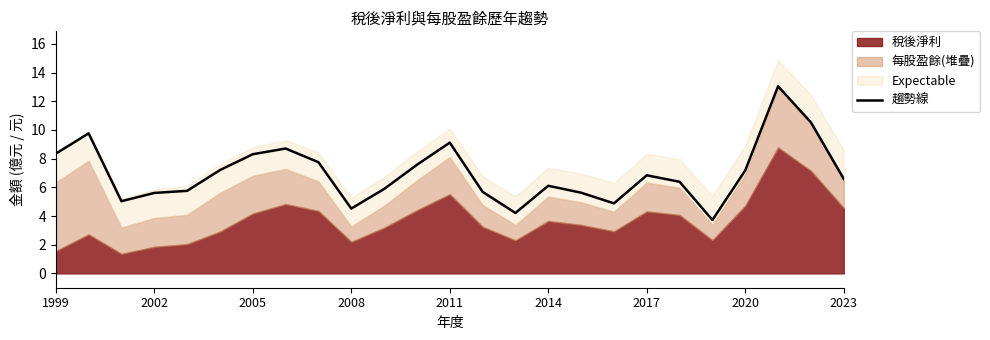

What is the highest value of the 趨勢線 series?

13.0